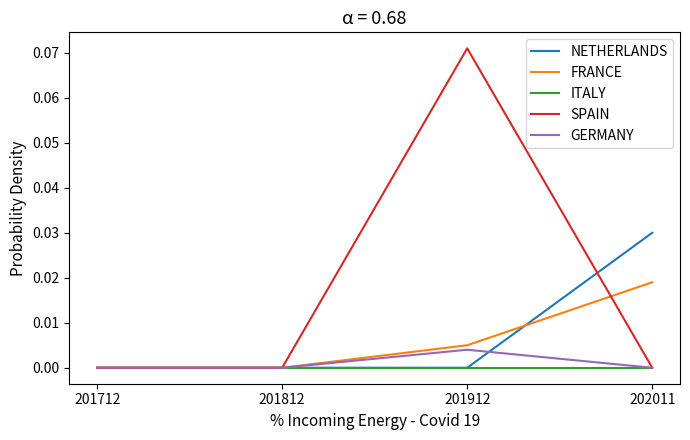

Which label corresponds to the largest value in the chart?

201912